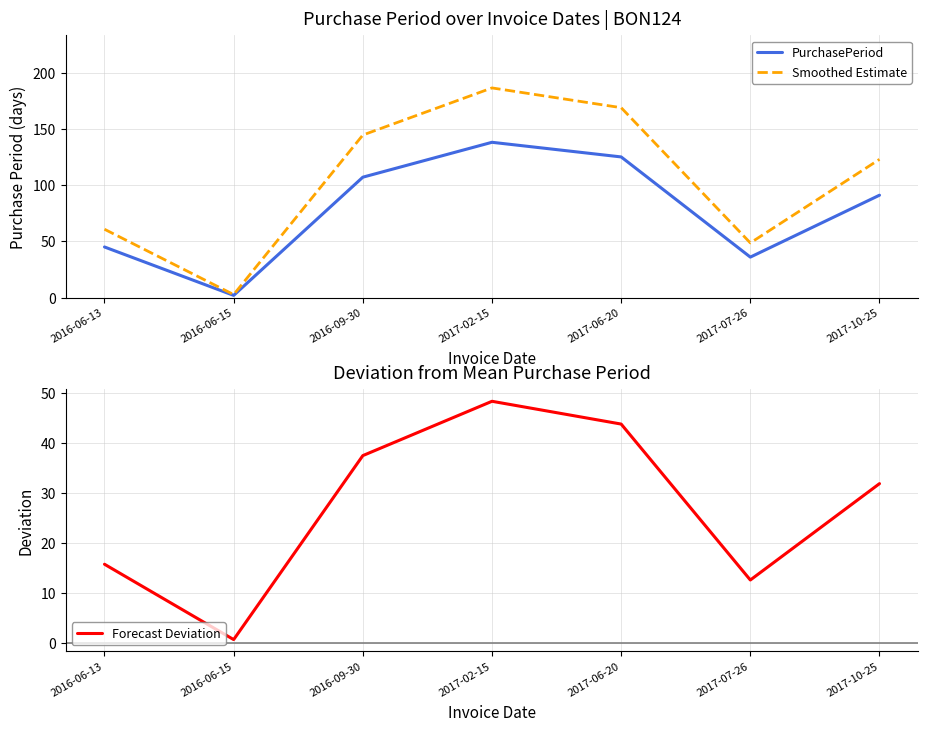

Which has a higher value, 2017-06-20 or 2016-06-15?

2017-06-20